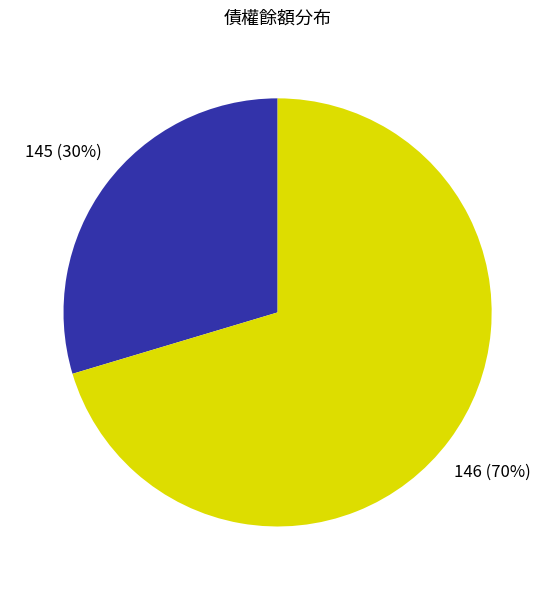

To the nearest percent, what portion does 145 represent?

30%